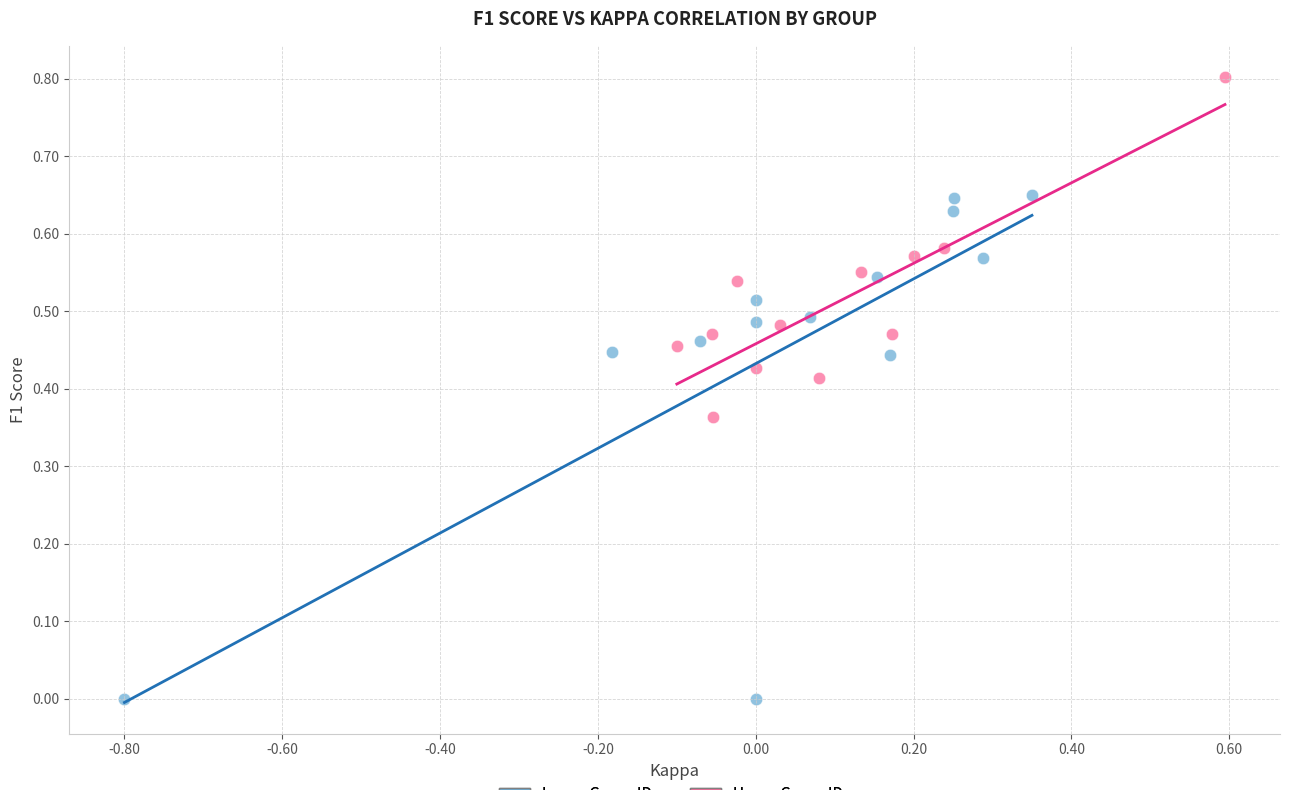

Which series reaches the maximum Y coordinate?

Upper Group IDs